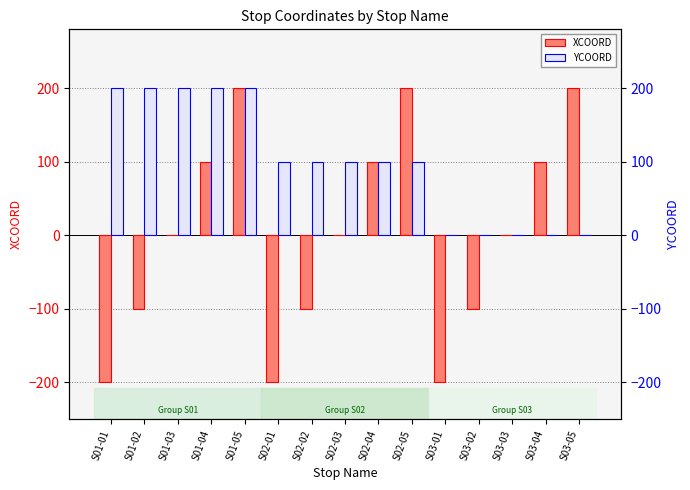

Reading left to right, transcribe all the data shown in this chart.

XCOORD: -200	-100	0	100	200	-200	-100	0	100	200	-200	-100	0	100	200
YCOORD: 200	200	200	200	200	100	100	100	100	100	0	0	0	0	0